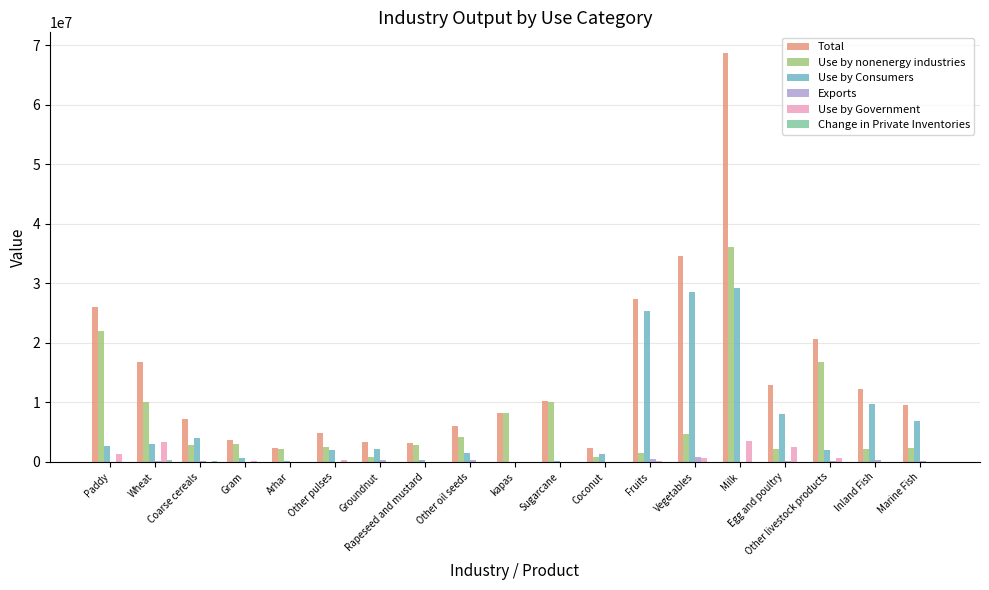

What is the greatest value displayed?

68750347